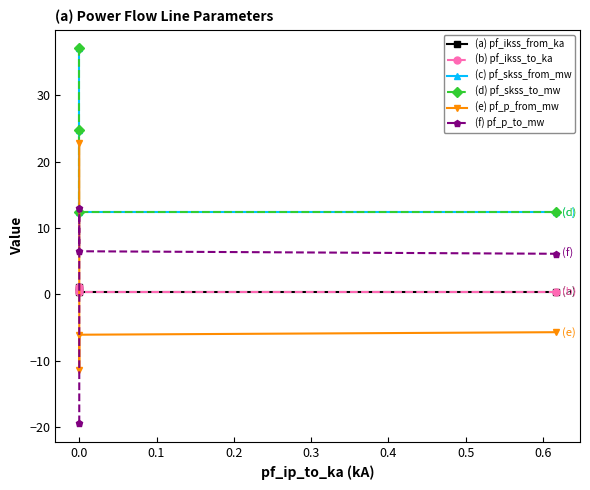

How many distinct data groups are displayed?

6